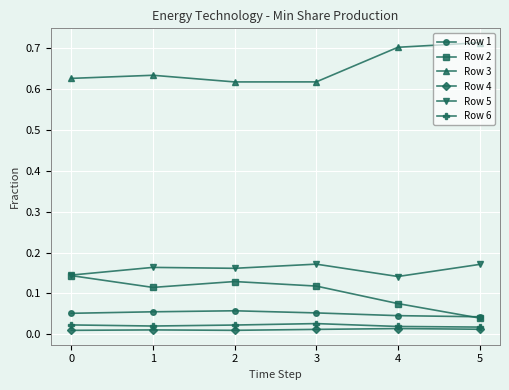

At which category does the chart reach its peak across all series?

5